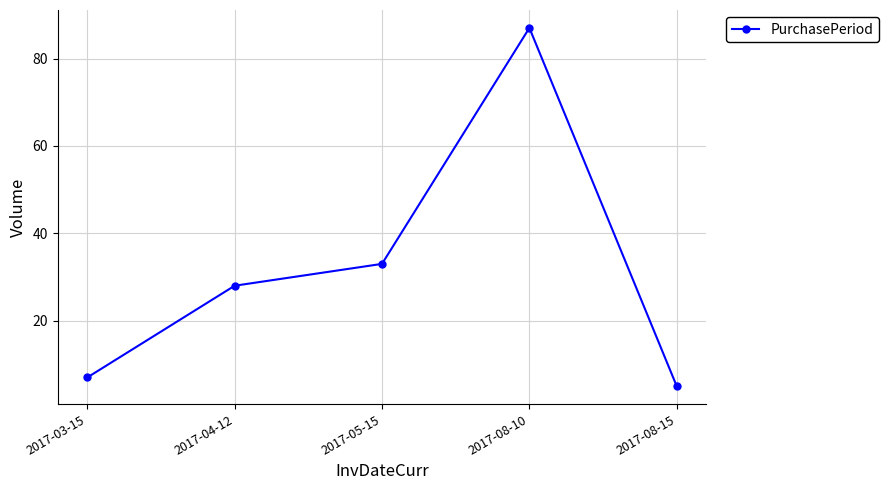

What is the maximum value shown in the chart?

87